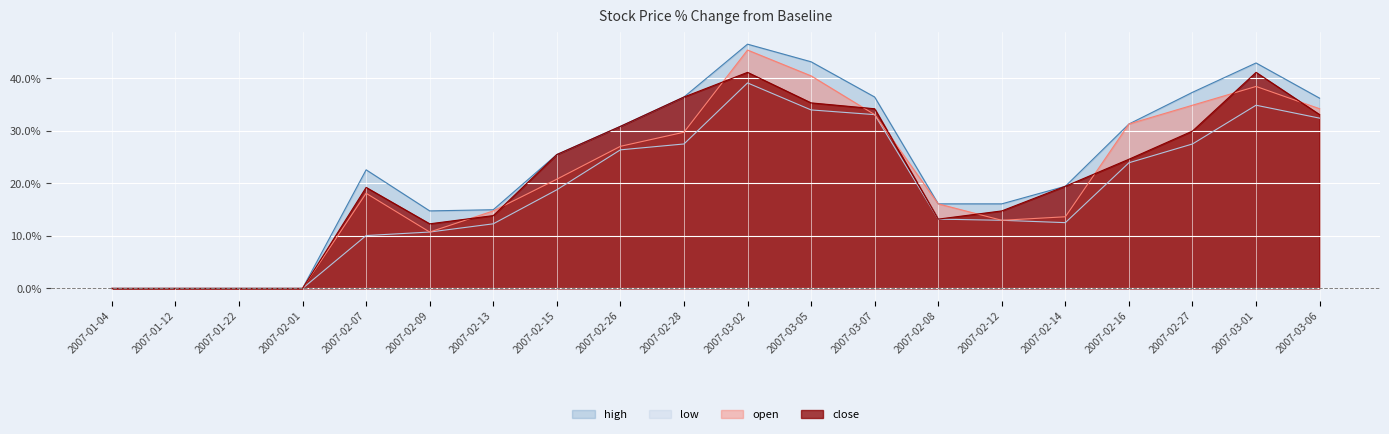

Reading left to right, extract all data points from this chart.

close: 0.0	0.0	0.0	0.0	19.2	12.3	13.9	25.5	30.9	36.5	41.2	35.3	34.2	13.2	14.8	19.5	24.6	30.0	41.2	33.1
open: 0.0	0.0	0.0	0.0	18.1	10.7	14.8	20.8	27.1	29.8	45.4	40.5	33.1	16.1	13.0	13.6	31.3	34.9	38.5	34.2
high: 0.0	0.0	0.0	0.0	22.6	14.8	15.0	25.5	30.9	36.5	46.5	43.2	36.5	16.1	16.1	19.5	31.3	37.4	43.0	36.2
low: 0.0	0.0	0.0	0.0	10.1	10.7	12.3	18.8	26.4	27.5	39.1	34.0	33.1	13.2	13.0	12.5	23.9	27.5	34.9	32.4